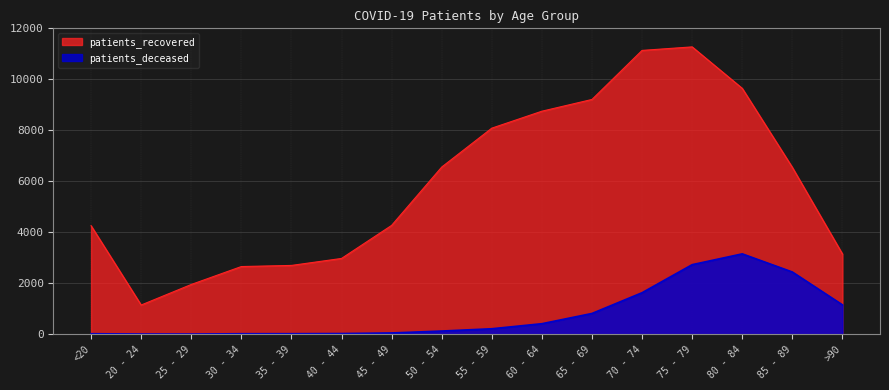

What position from the left is 65 - 69?

11